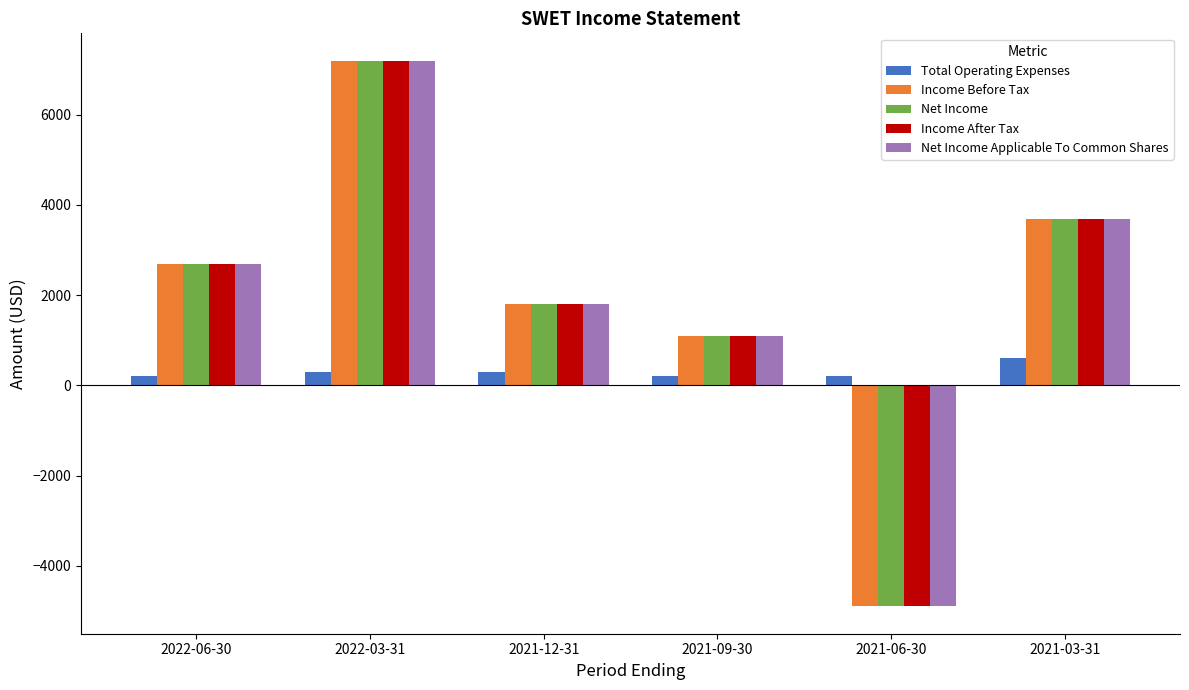

The value of Net Income Applicable To Common Shares at 2022-03-31 is 7200. True or false?

True